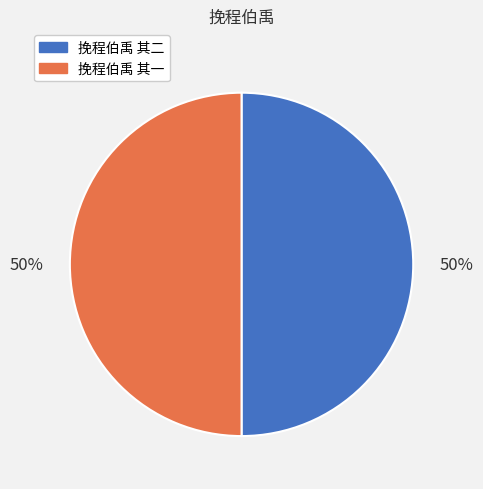

To the nearest percent, what is the combined percentage of 挽程伯禹 其二 and 挽程伯禹 其一?

100%